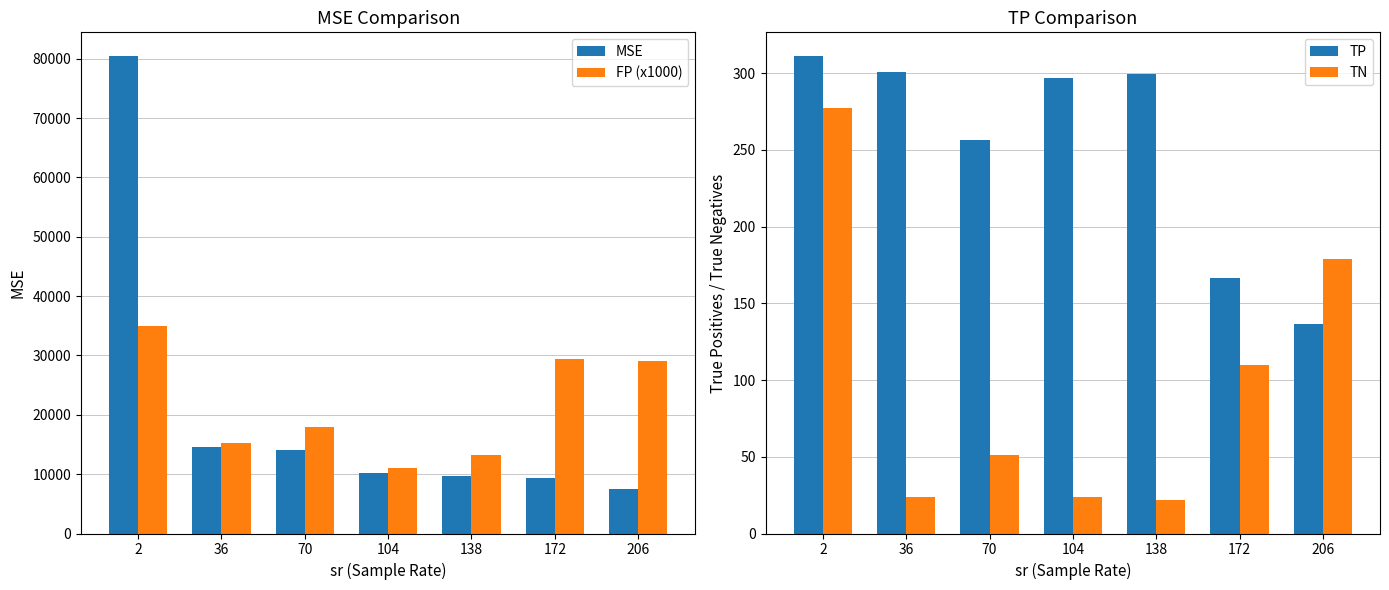

What is the approximate value of TP at 104?

296.9